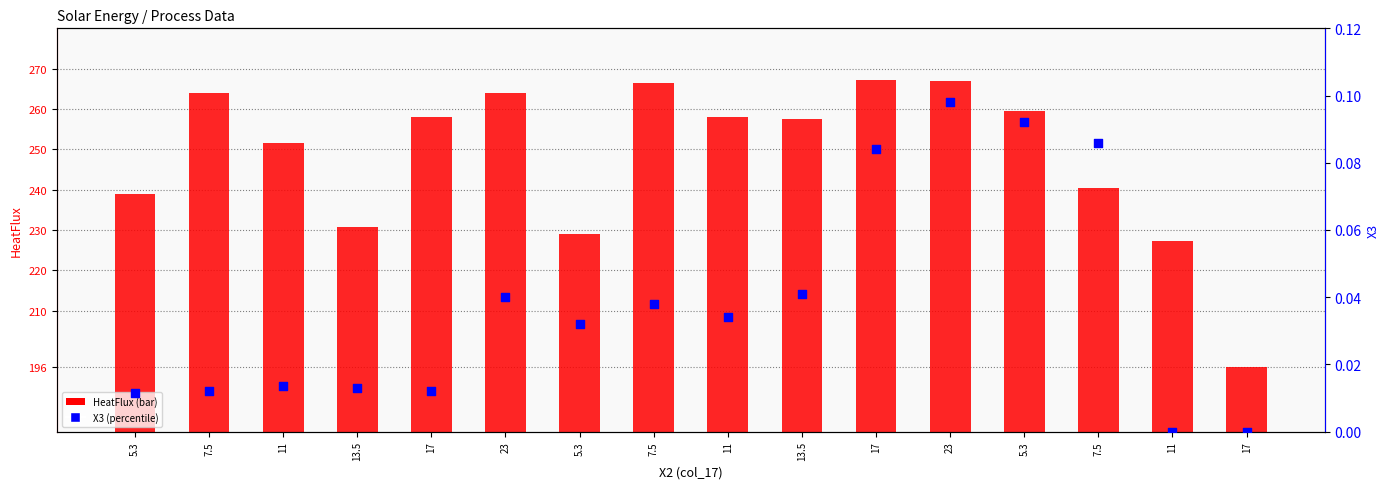

At how many categories does at least one series exceed 184?

16